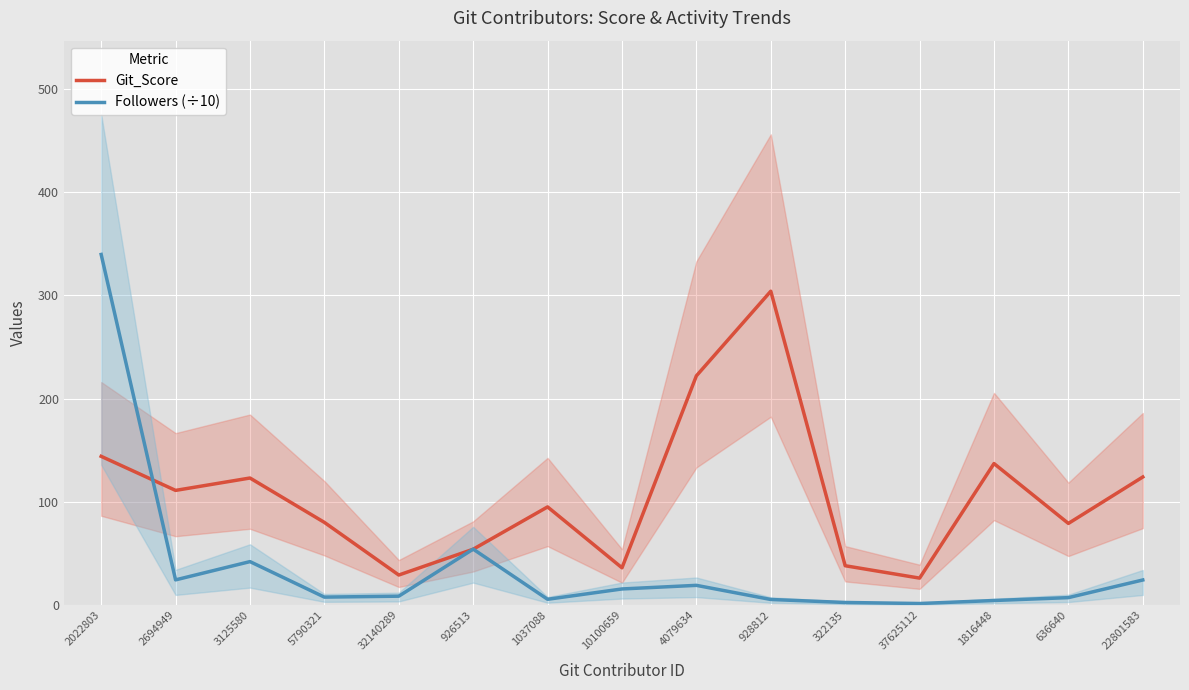

At which category does Git_Score reach its first local valley?

2694949